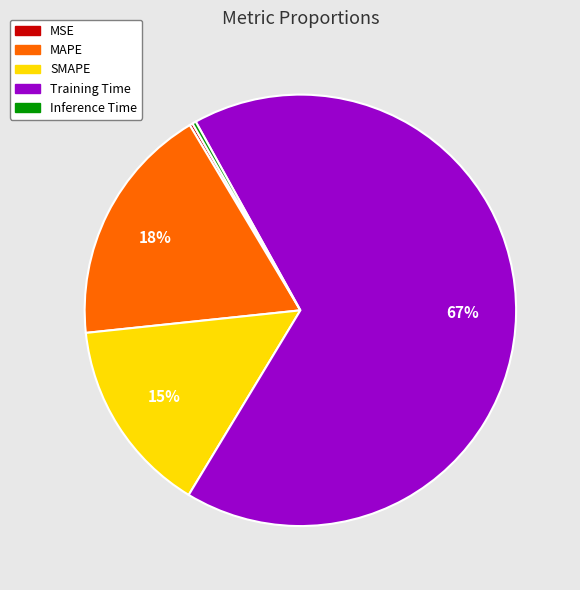

Which category accounts for the majority?

Training Time